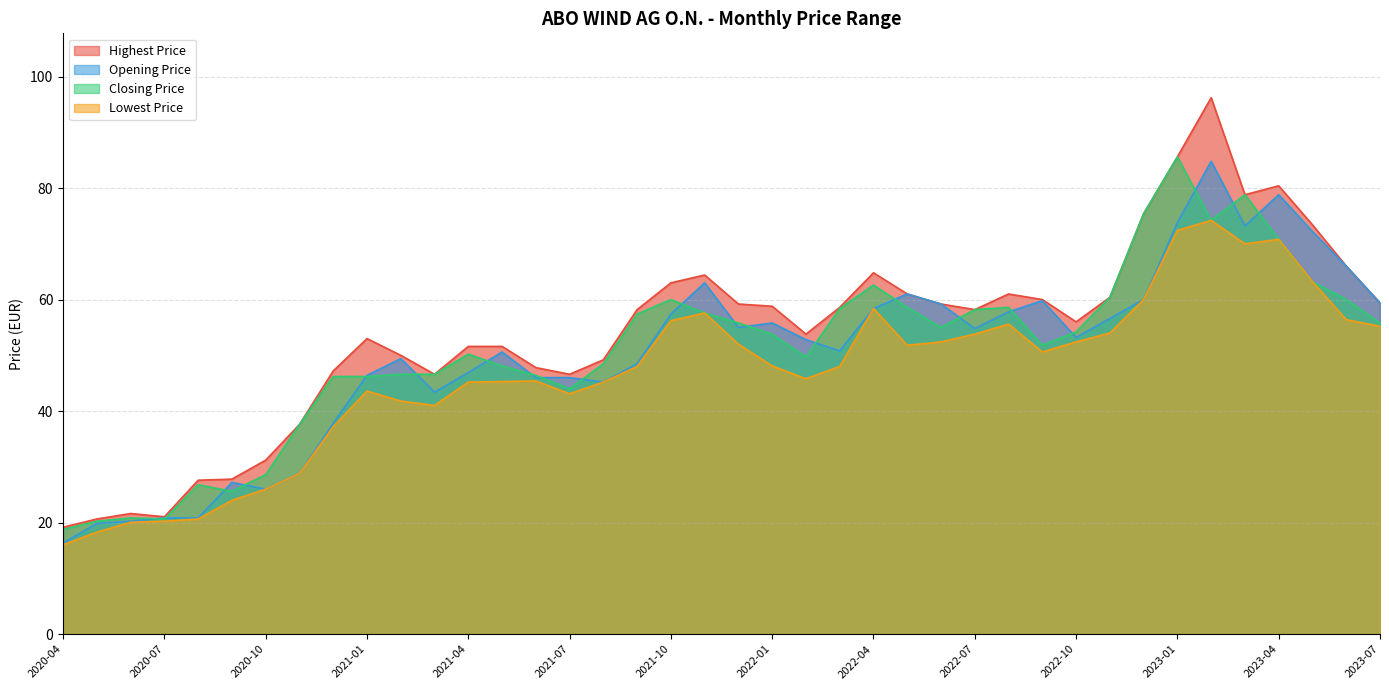

What position from the right is 2020-04?

40